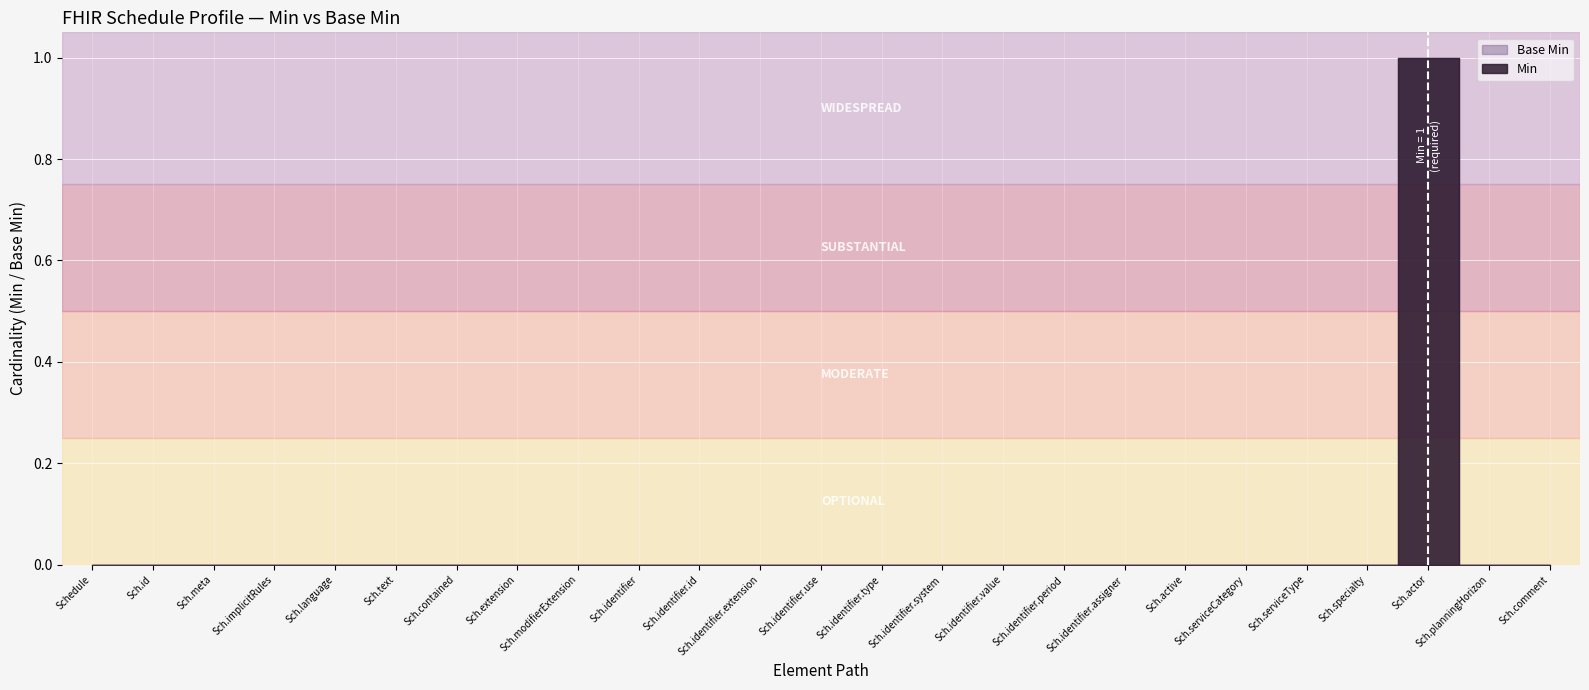

True or false: Base Min has more than 2 interior local peaks.

False